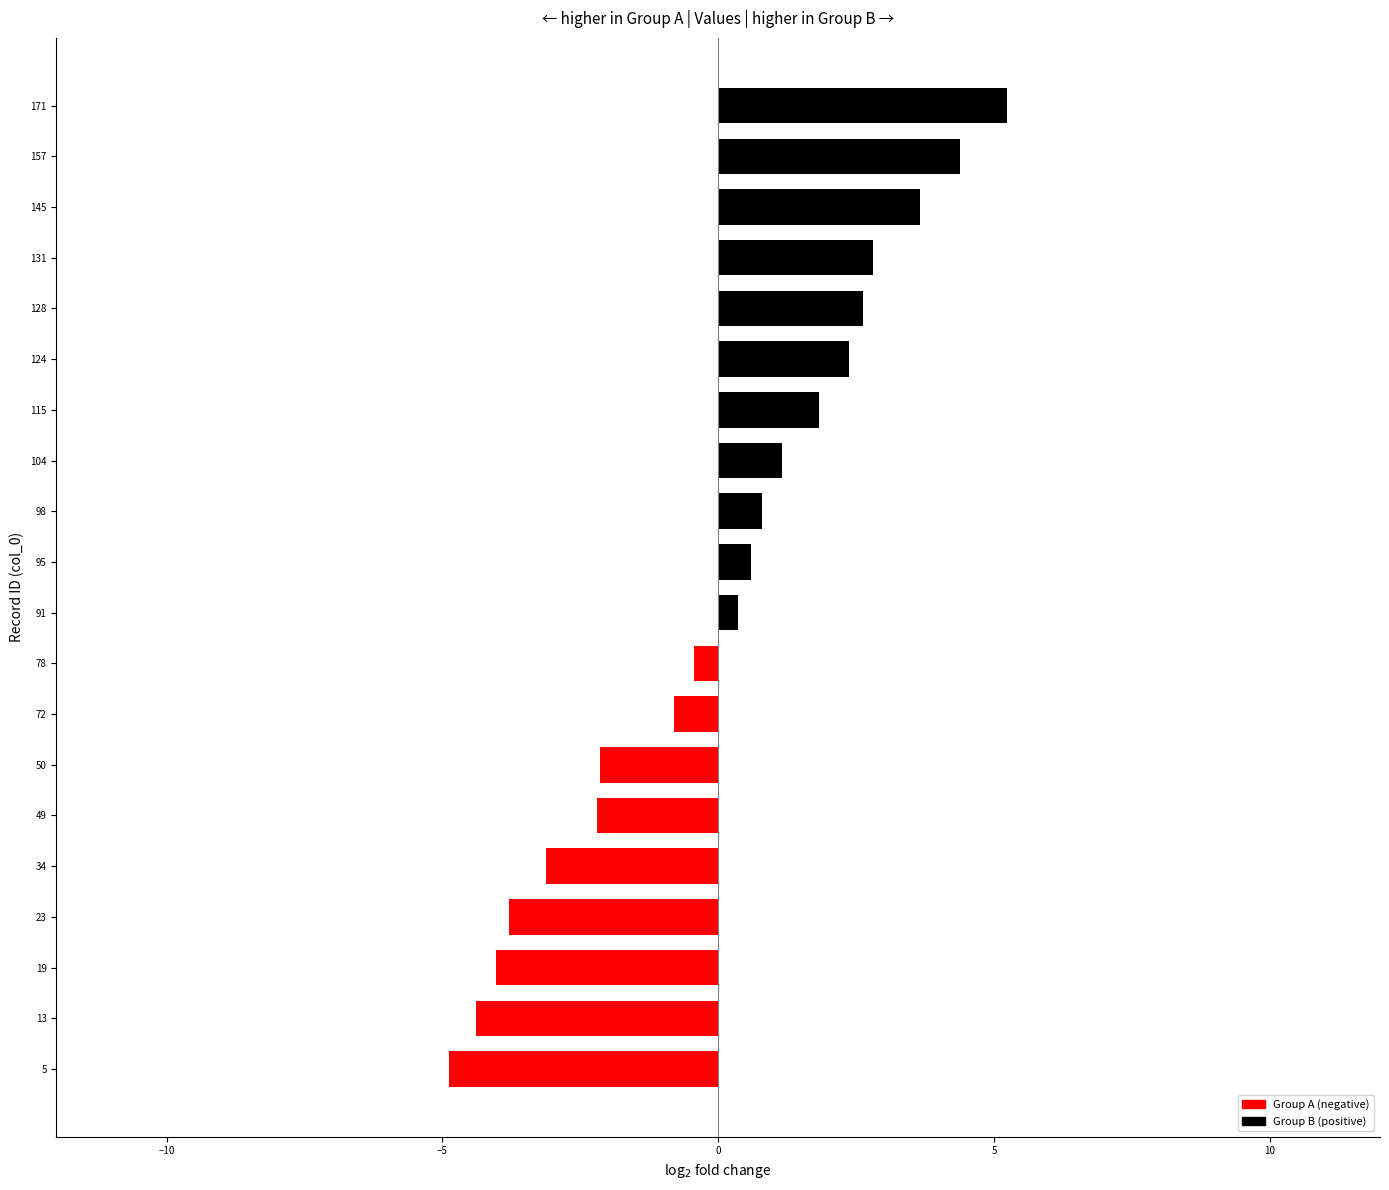

Is it true that the value at 19 is -7.0?

False